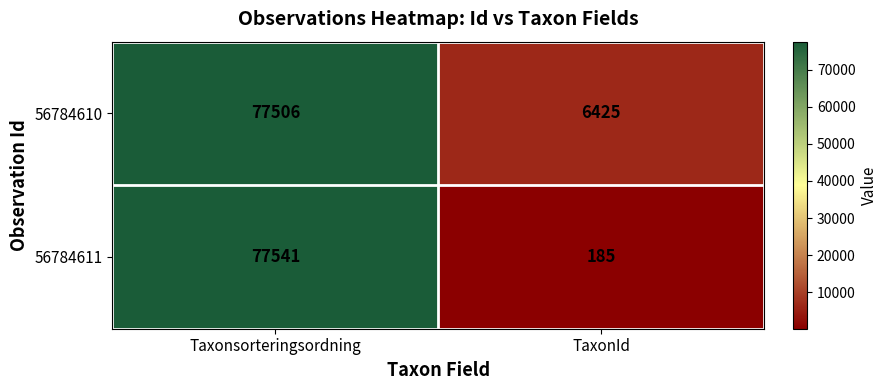

Which series has the largest range (max minus min)?

56784611